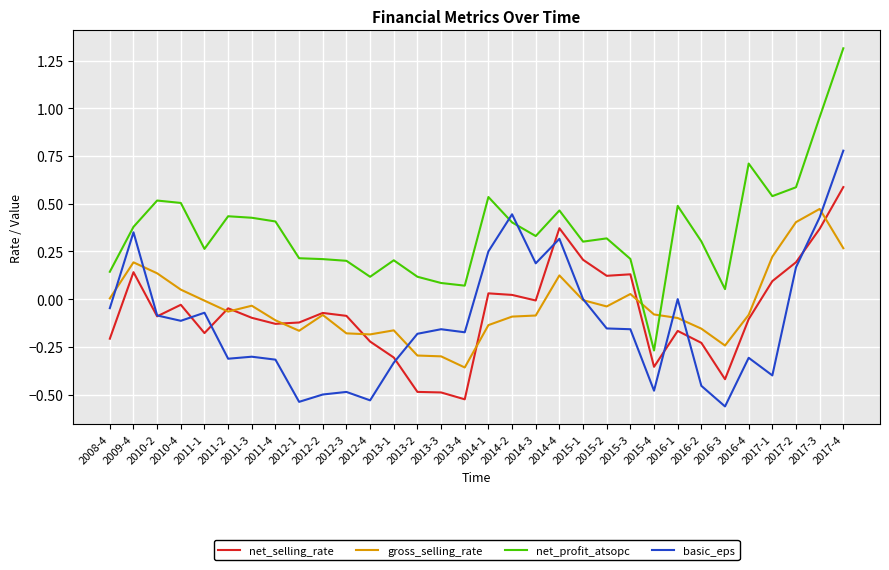

Which series has the largest total across all categories?

net_profit_atsopc